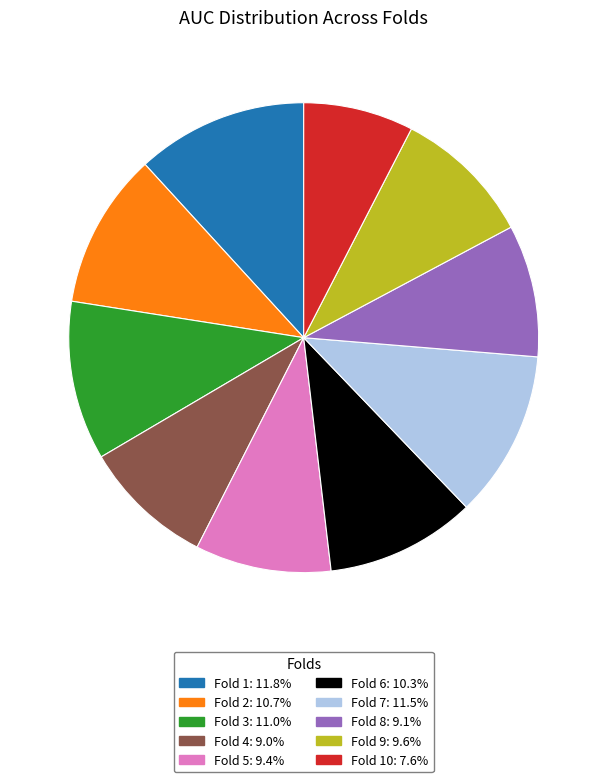

Is there any slice that represents more than half of the pie?

No